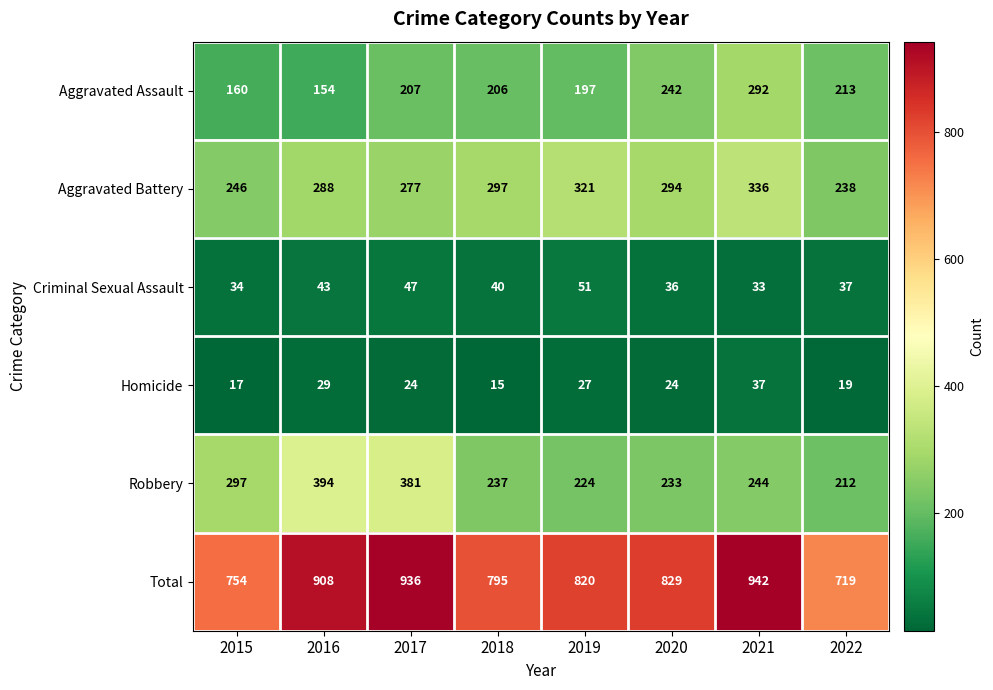

Which category has the lowest value across all series?

2018